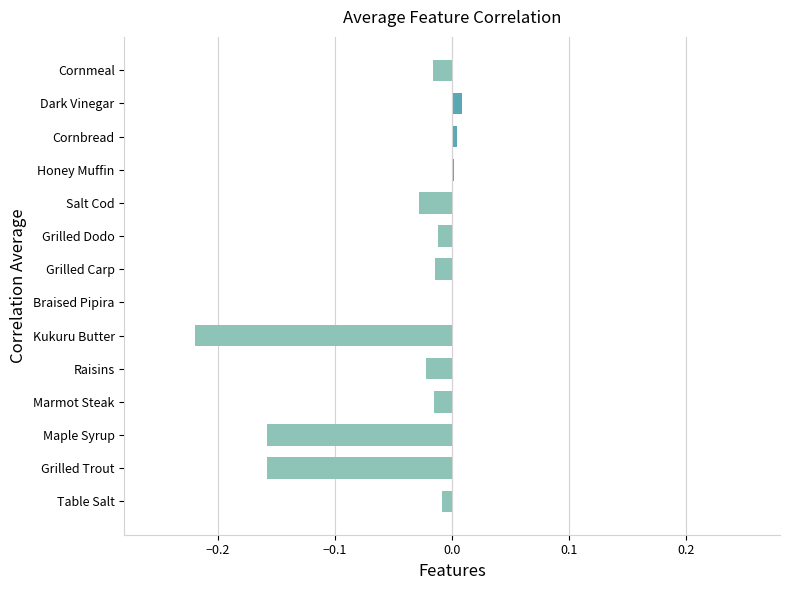

Is it true that the value at Maple Syrup is -0.3?

False